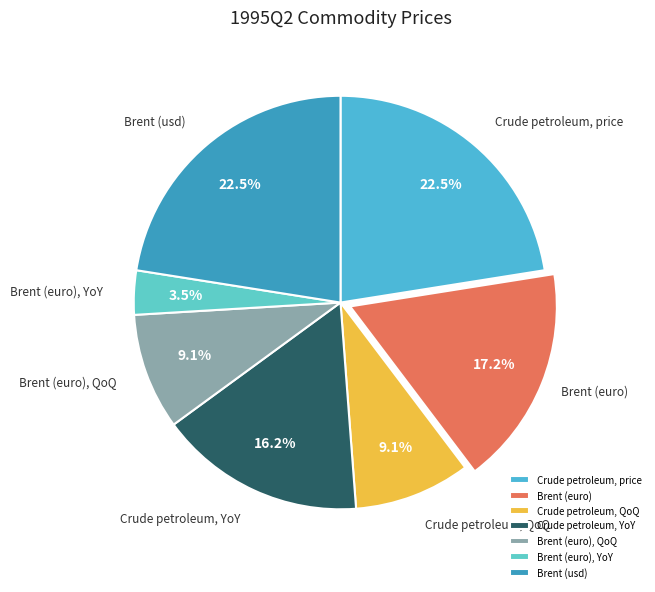

Does Brent (euro), QoQ represent more than half of the total?

No